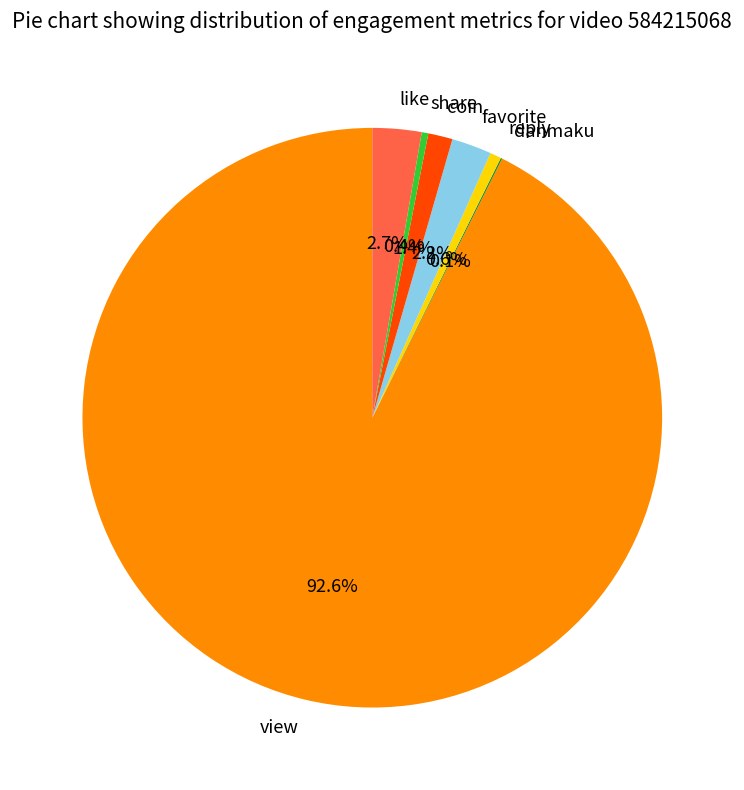

Do share and reply together represent more than half of the pie?

No